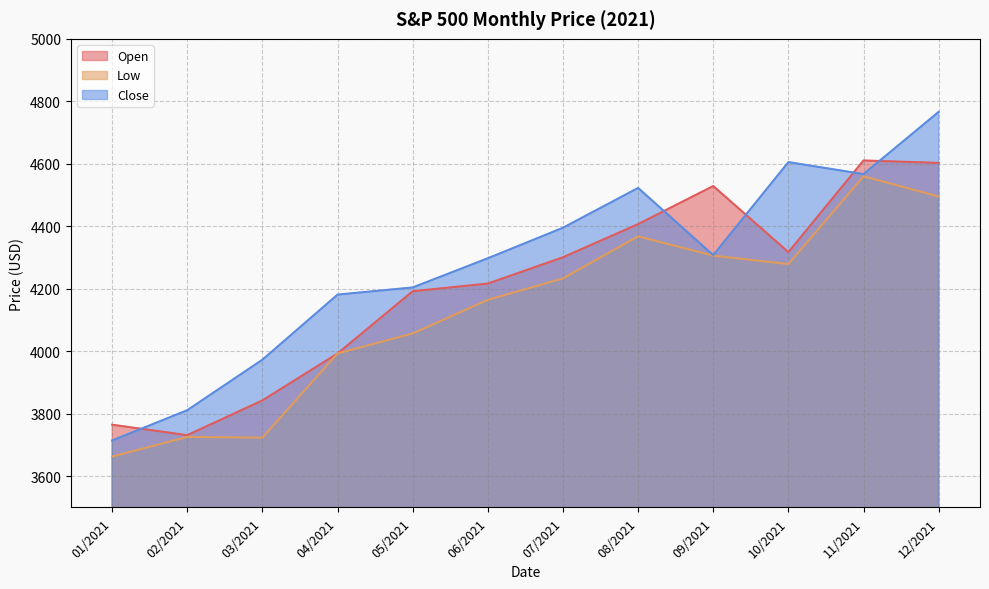

How many categories are shown in the chart?

12